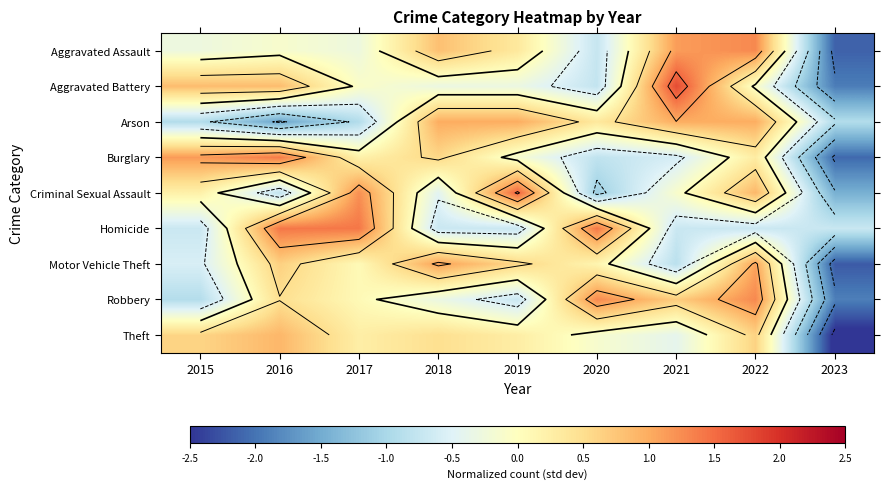

At 2017, list the series in order from largest to smallest.

Homicide, Criminal Sexual Assault, Theft, Burglary, Robbery, Motor Vehicle Theft, Aggravated Battery, Aggravated Assault, Arson